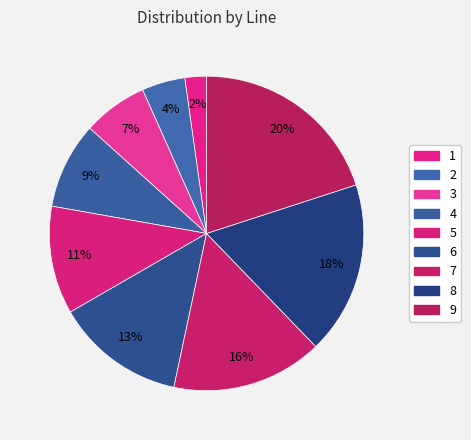

How many segments does this pie chart have?

9